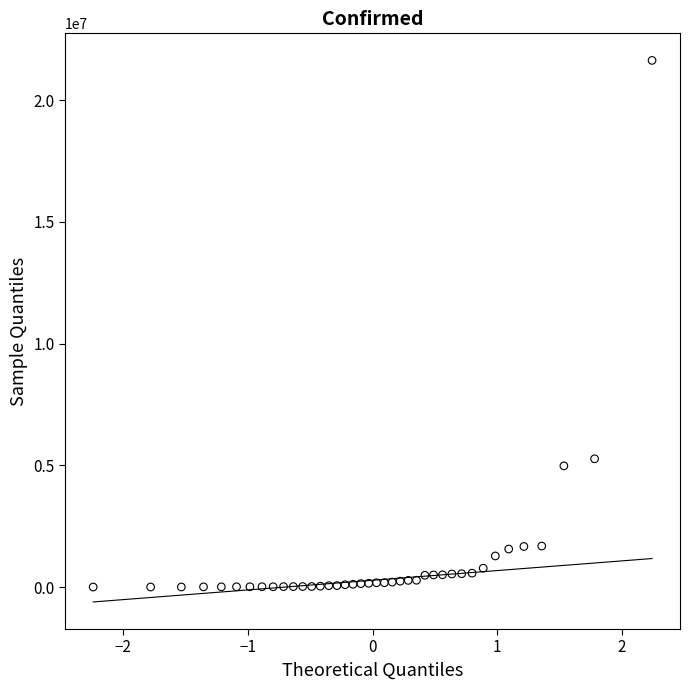

What Y value in the scatter plot is closest to 10820671?

5272151